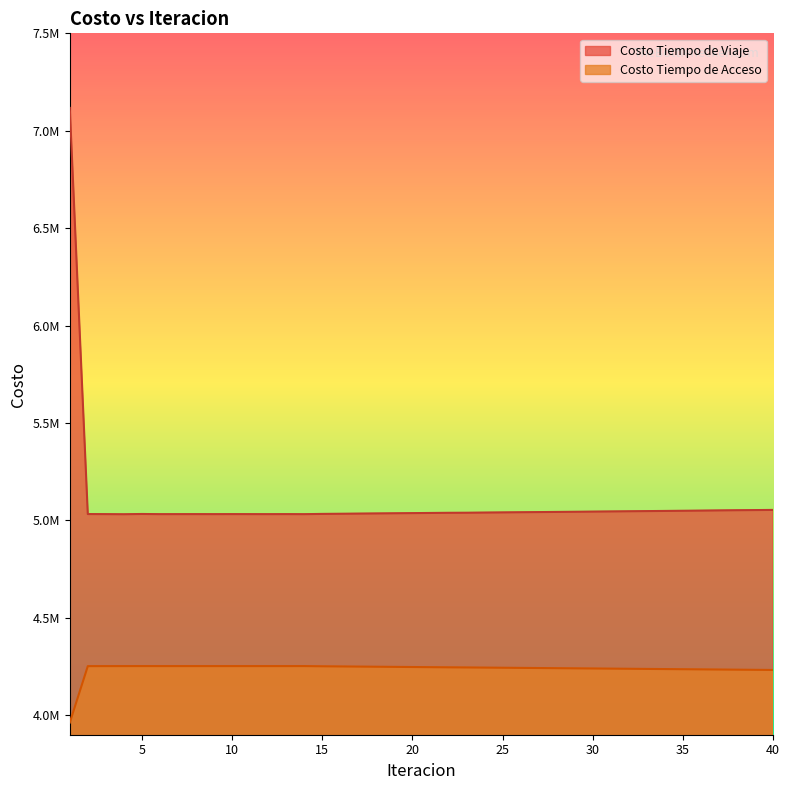

True or false: Costo Tiempo de Acceso and Costo Tiempo de Viaje cross at least once.

False